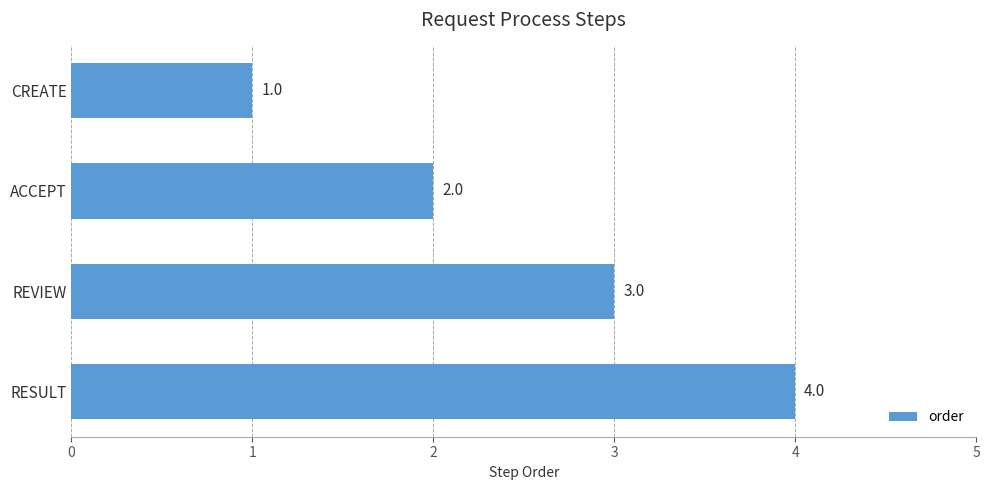

How many values are between 2 and 4?

3